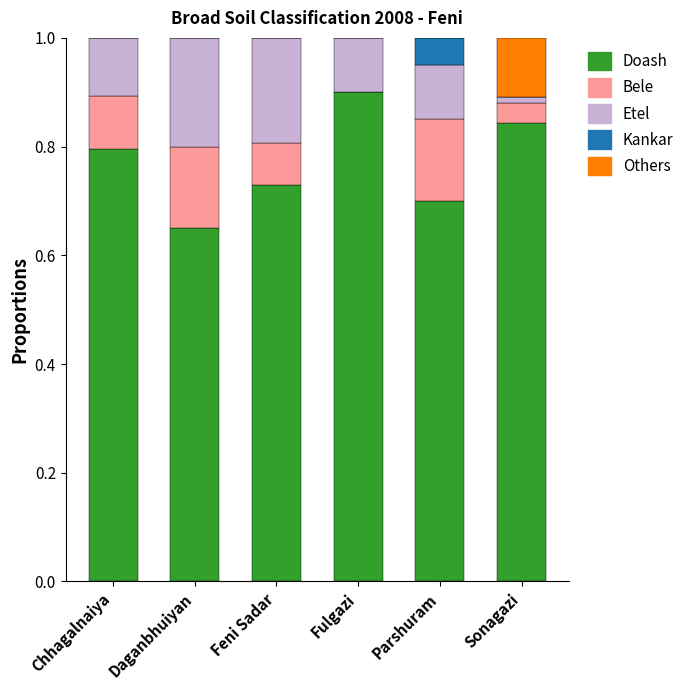

Is it true that Doash equals 0.7 at Feni Sadar?

True